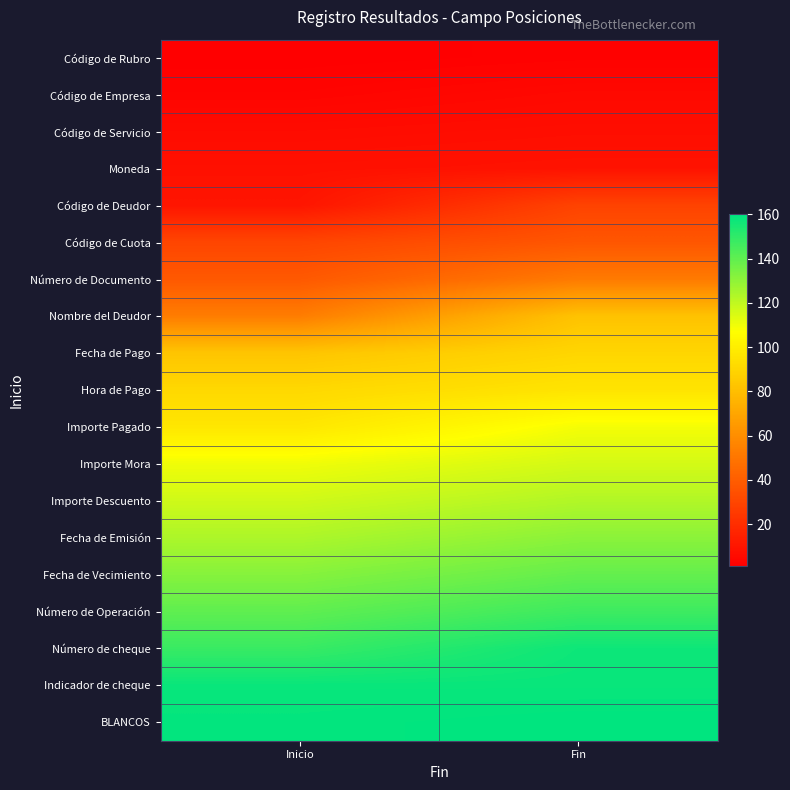

Reading left to right, what are all the values shown in this chart?

Código de Rubro: Inicio=1	Fin=2
Código de Empresa: Inicio=3	Fin=5
Código de Servicio: Inicio=6	Fin=7
Moneda: Inicio=8	Fin=9
Código de Deudor: Inicio=10	Fin=29
Código de Cuota: Inicio=30	Fin=37
Número de Documento: Inicio=38	Fin=52
Nombre del Deudor: Inicio=53	Fin=82
Fecha de Pago: Inicio=83	Fin=90
Hora de Pago: Inicio=91	Fin=96
Importe Pagado: Inicio=97	Fin=109
Importe Mora: Inicio=110	Fin=116
Importe Descuento: Inicio=117	Fin=123
Fecha de Emisión: Inicio=124	Fin=131
Fecha de Vecimiento: Inicio=132	Fin=139
Número de Operación: Inicio=140	Fin=147
Número de cheque: Inicio=148	Fin=157
Indicador de cheque: Inicio=158	Fin=158
BLANCOS: Inicio=159	Fin=160